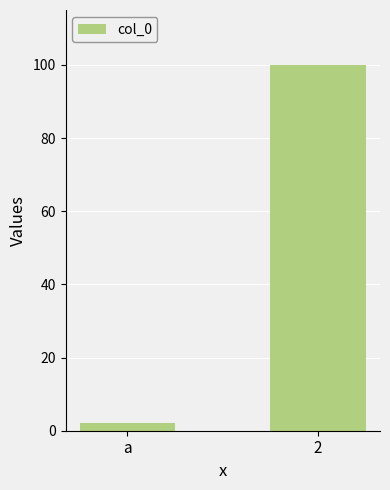

Is it true that the value at 2 is 131?

False